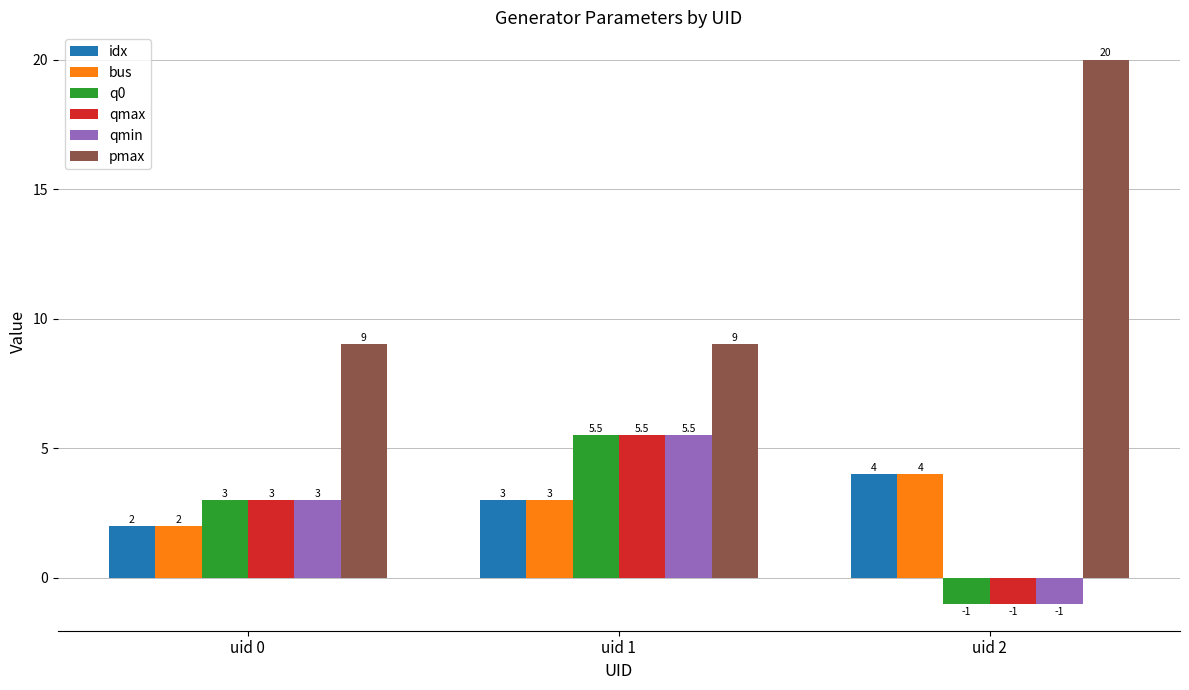

What is the difference between the maximum and minimum values in the pmax series?

11.0